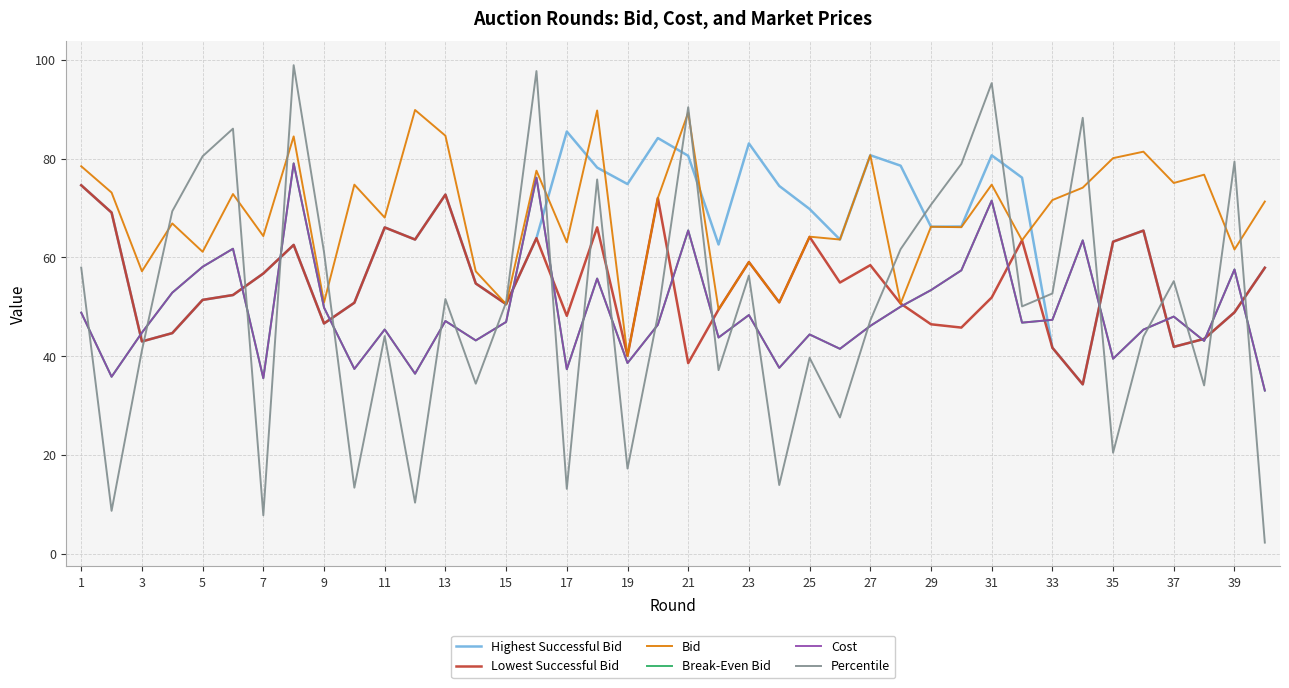

What is the smallest value displayed?

2.3